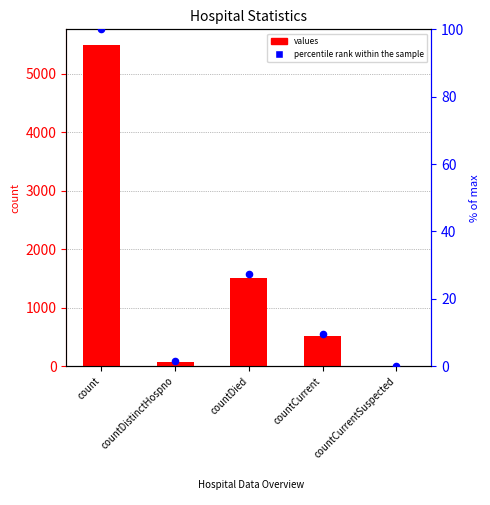

At which category is the sum across all series the highest?

count